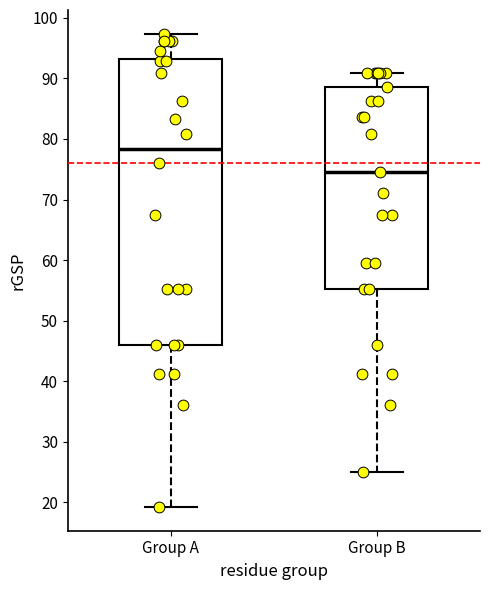

Which box is the tallest, from its lower edge to its upper edge?

Group A